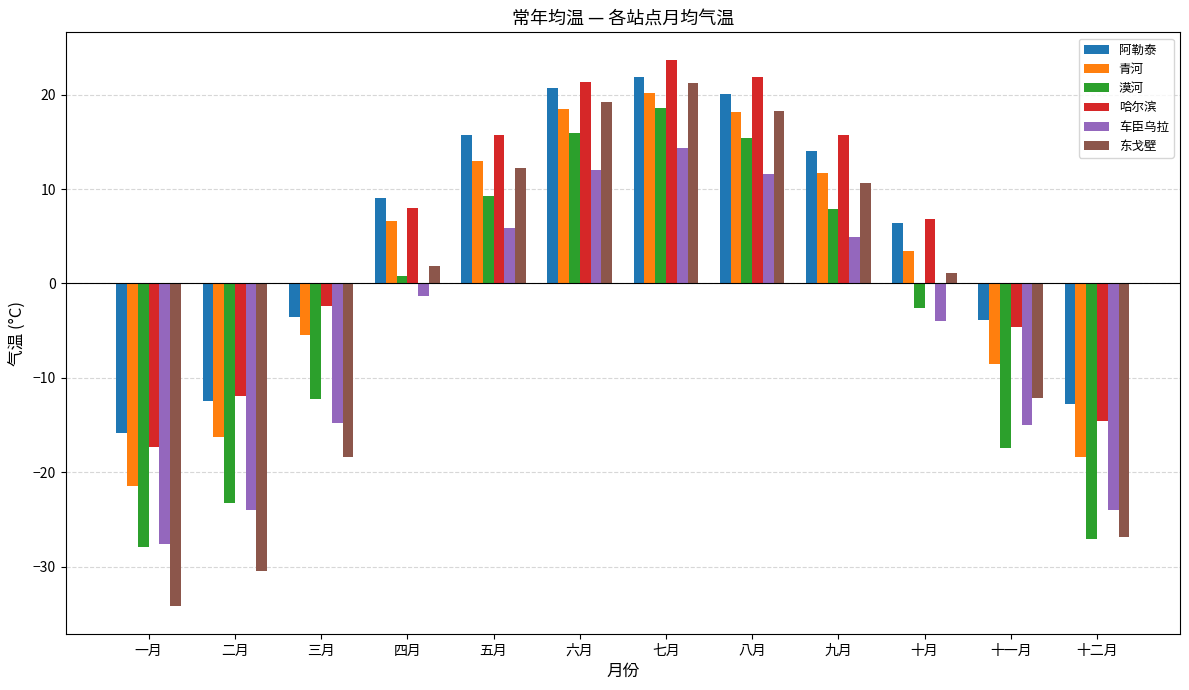

Read the 阿勒泰 value at 九月.

14.0